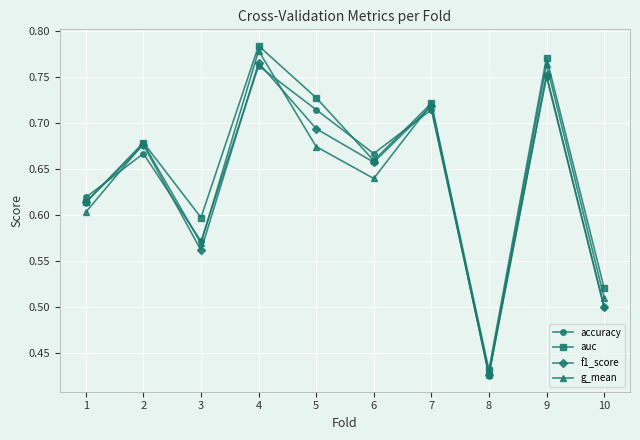

At which category does auc reach its first local valley?

3